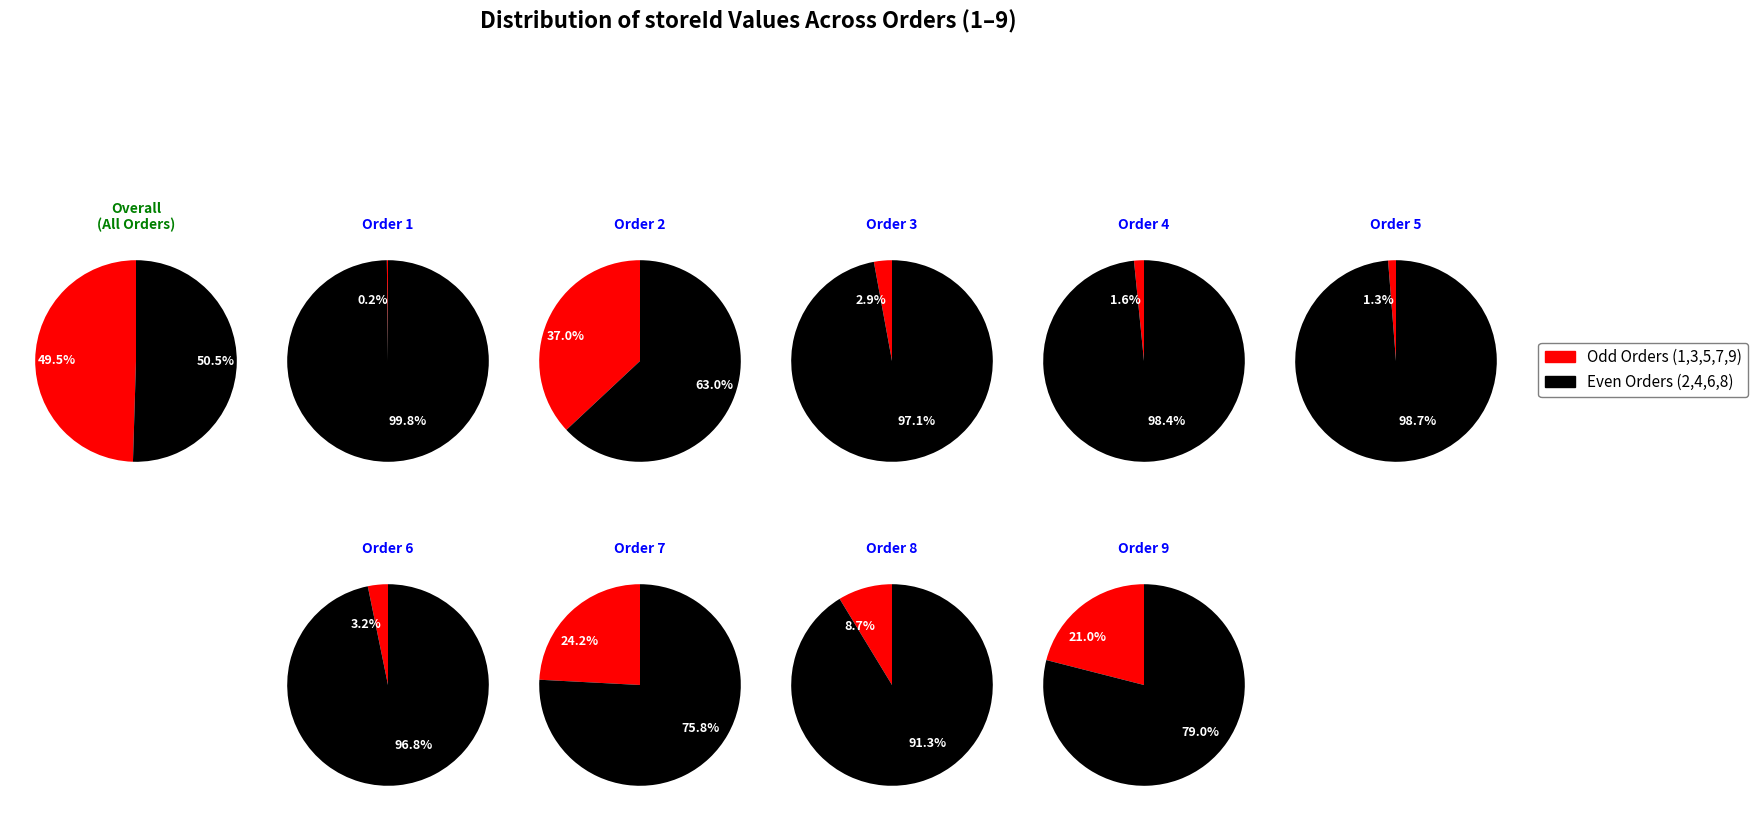

Combined, what portion of the pie is 6 and 3?

6.1%